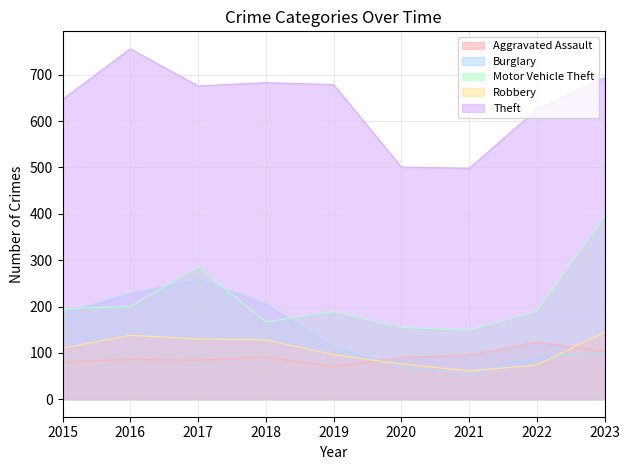

List the series in order of their peak value, lowest first.

Aggravated Assault, Robbery, Burglary, Motor Vehicle Theft, Theft